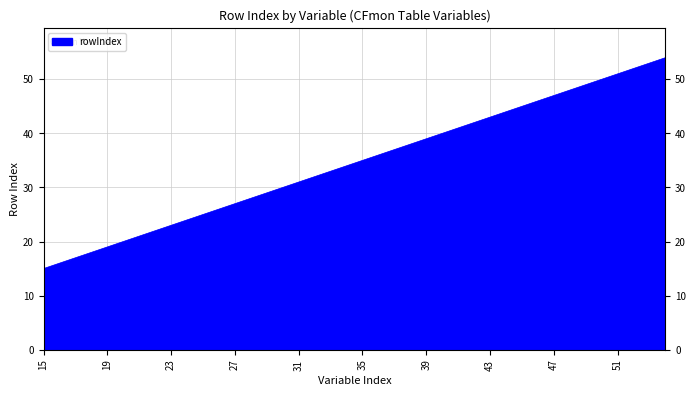

What is the smallest value displayed?

15